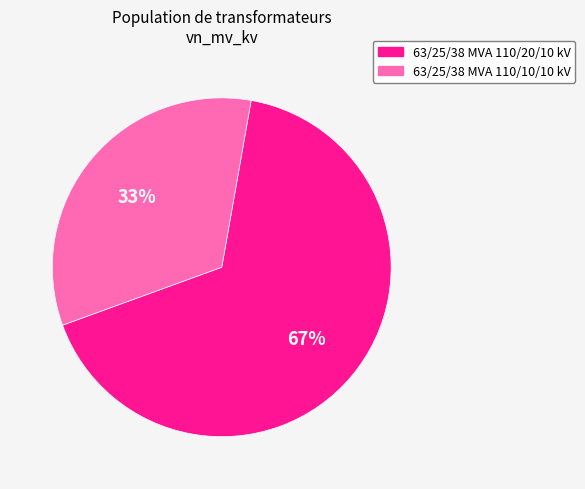

Is there any slice that represents more than half of the pie?

Yes